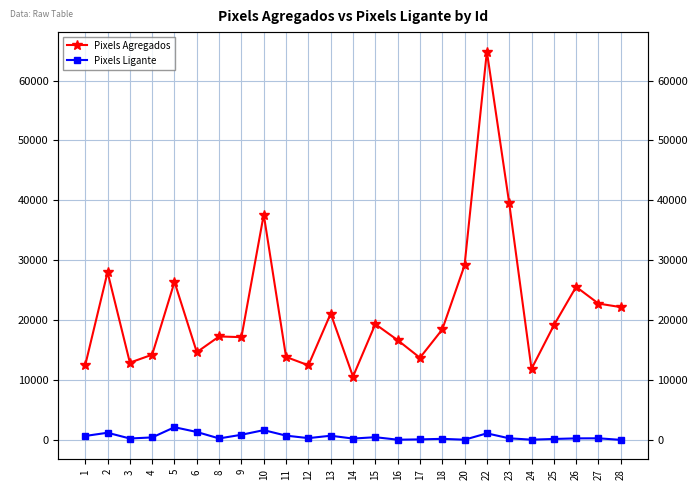

How many values in the Pixels Agregados series exceed 18436?

12